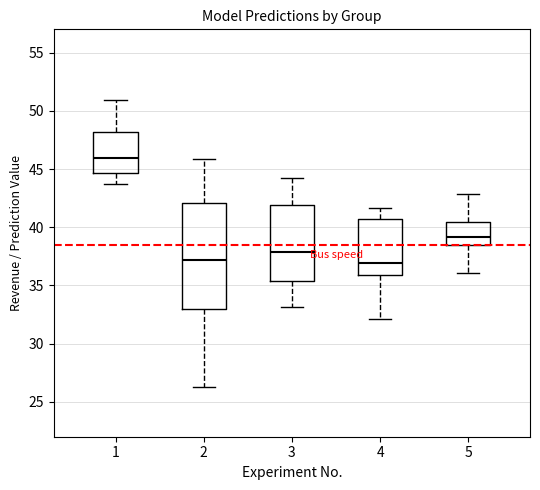

Reading left to right, transcribe this box plot: for each box, give where its median line is, the range the box spans, and where its two whiskers end, as read against the y-axis. The values are not printed on the chart, so give them approximately, as read against the axis.

1: median 46.0, box 44.5 to 48.0, whiskers 43.5 to 51.0
2: median 37.0, box 33.0 to 42.0, whiskers 26.5 to 46.0
3: median 38.0, box 35.5 to 42.0, whiskers 33.0 to 44.0
4: median 37.0, box 36.0 to 40.5, whiskers 32.0 to 41.5
5: median 39.0, box 38.5 to 40.5, whiskers 36.0 to 43.0